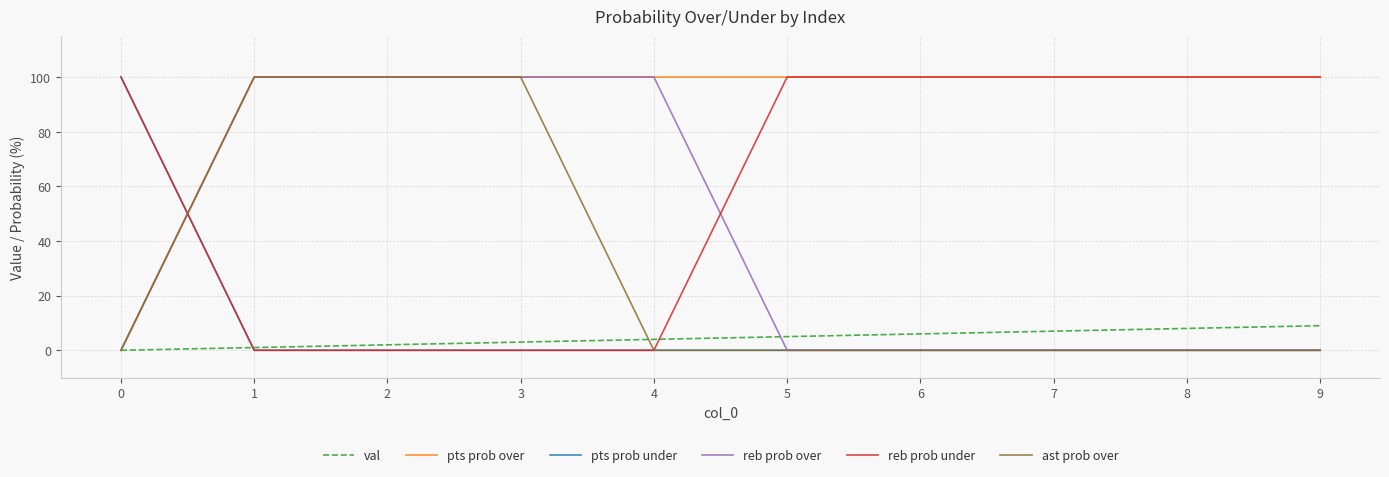

What is the greatest value displayed?

100